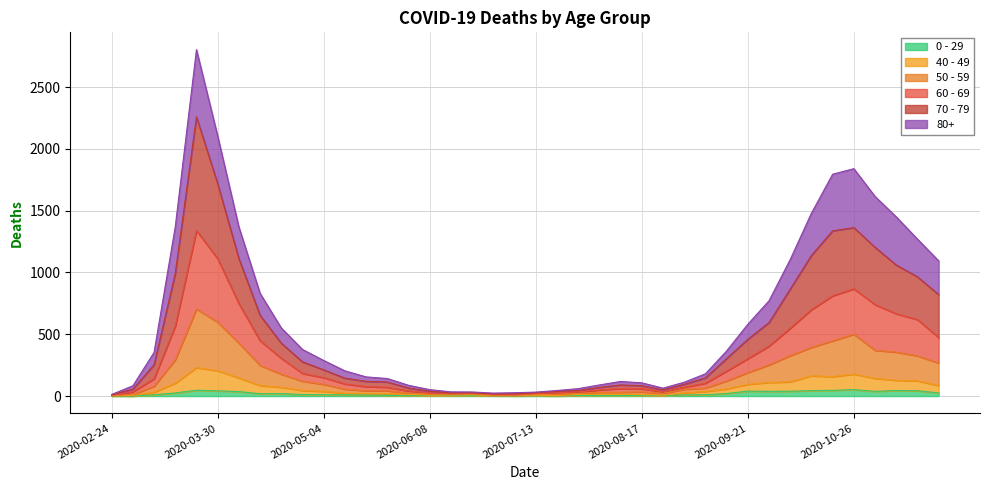

True or false: 70 - 79 and 50 - 59 intersect in this chart.

False